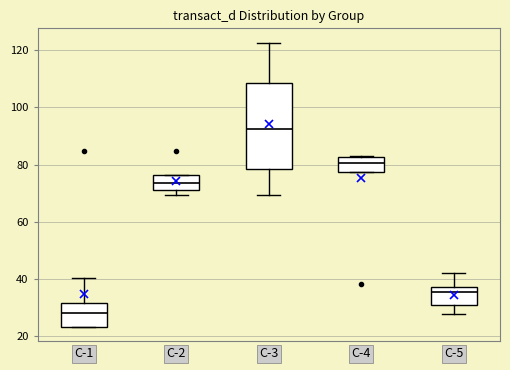

Reading left to right, transcribe this box plot: for each box, give where its median line is, the range the box spans, and where its two whiskers end, as read against the y-axis. The values are not printed on the chart, so give them approximately, as read against the axis.

C-1: median 28, box 22 to 32, whiskers 22 to 40
C-2: median 74, box 72 to 76, whiskers 70 to 76
C-3: median 92, box 78 to 108, whiskers 70 to 122
C-4: median 80, box 78 to 82, whiskers 78 to 84
C-5: median 36, box 30 to 38, whiskers 28 to 42